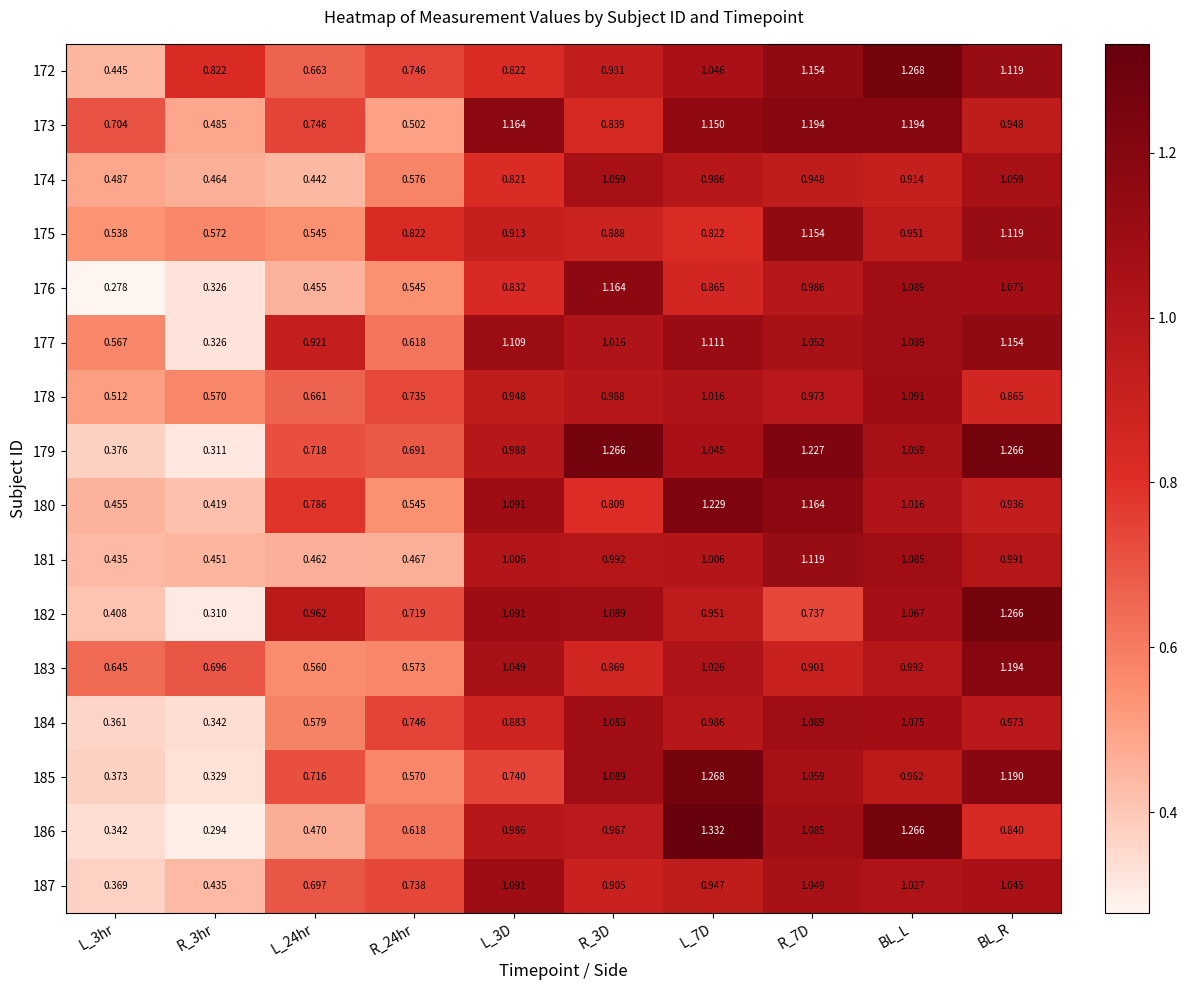

Is the value of 179 at R_24hr greater than the value of 178 at L_7D?

No